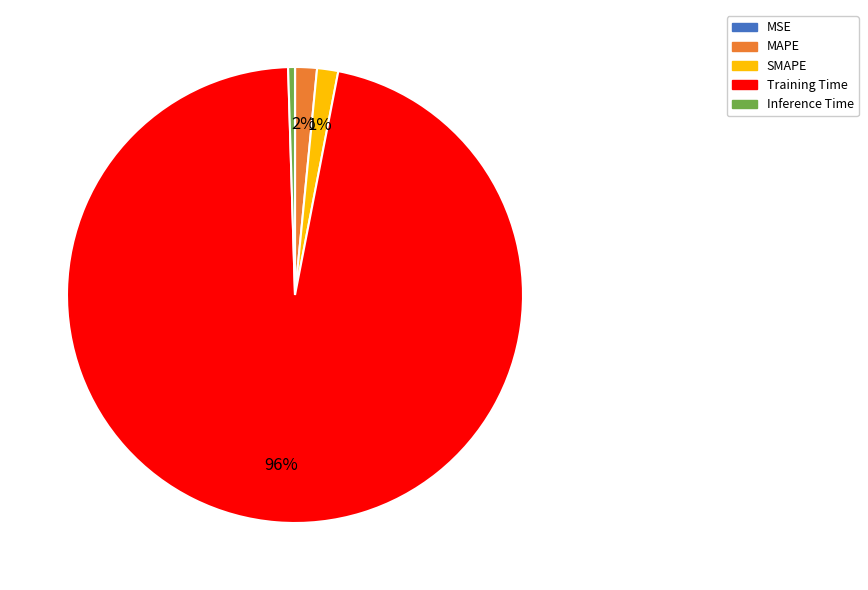

Which slice is the largest?

Training Time